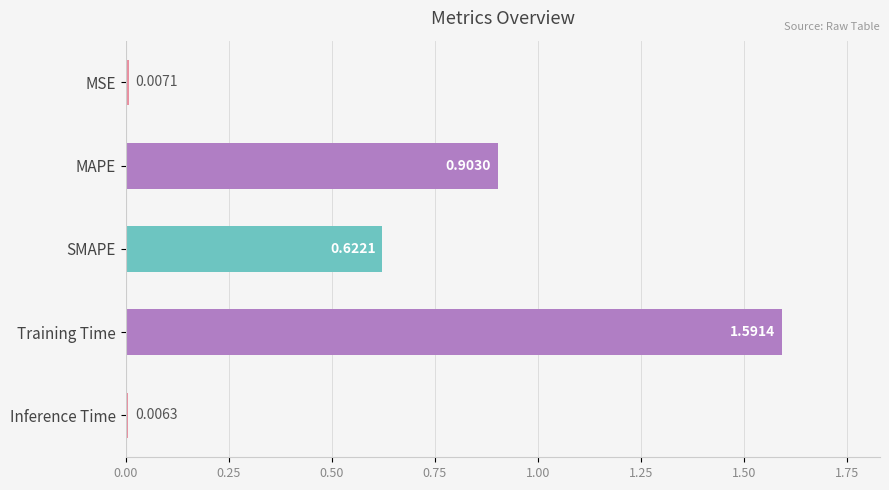

List the labels in order of value, largest first.

Training Time, MAPE, SMAPE, MSE, Inference Time